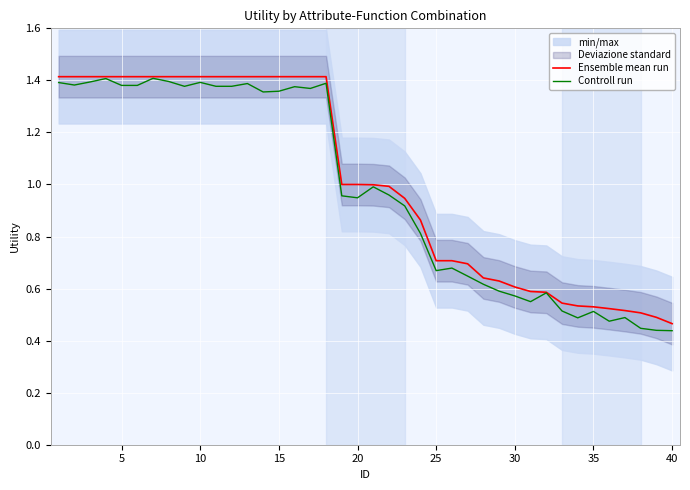

Is it true that Ensemble mean run equals 0.7 at 35?

False